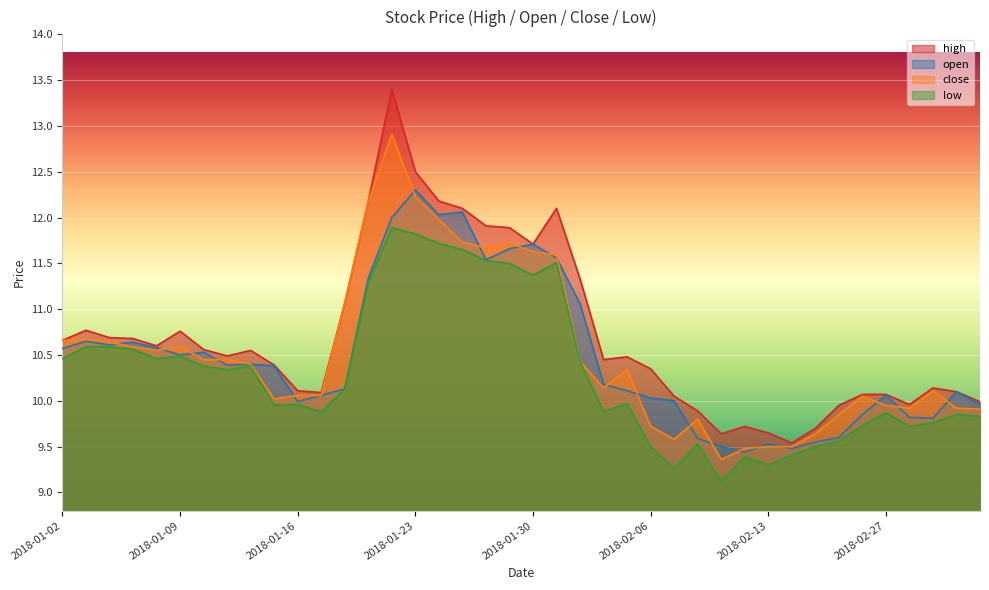

Count the number of categories in the chart.

40